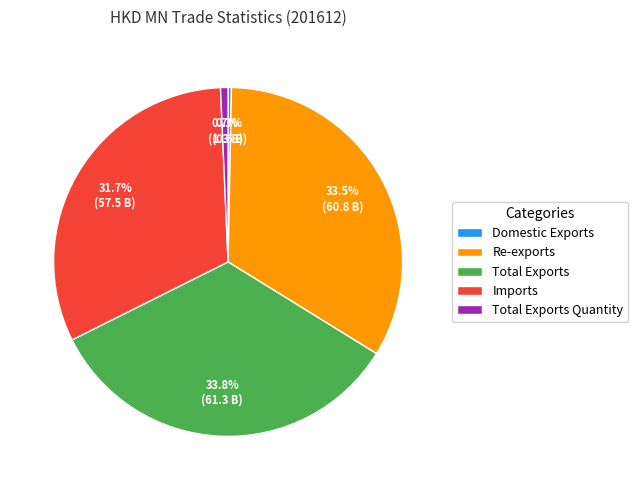

Which has a higher value, Total Exports Quantity or Imports?

Imports